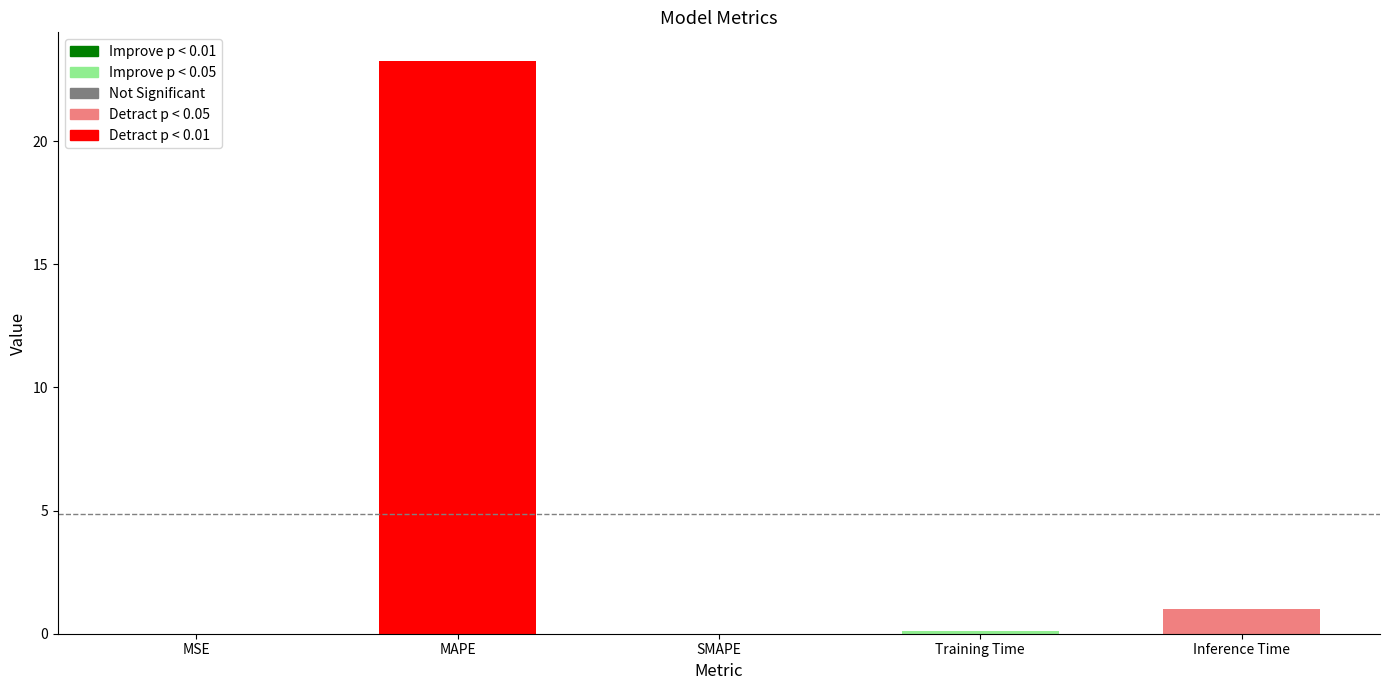

Is it true that the value at SMAPE is 0.0?

True